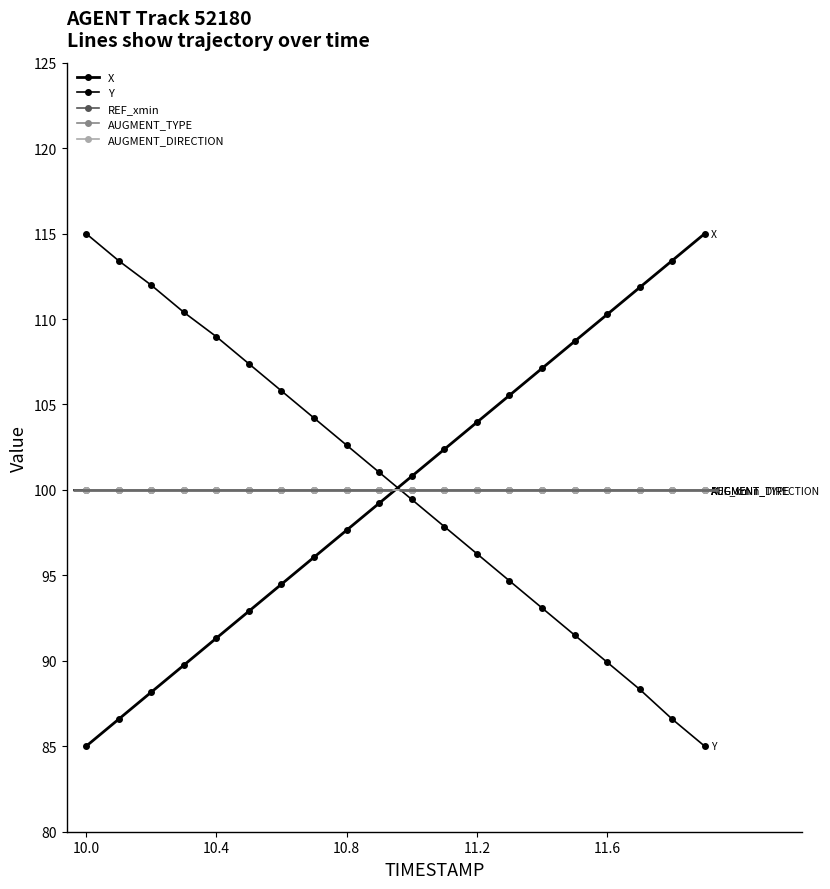

What is the sum of all AUGMENT_DIRECTION values?

2000.0